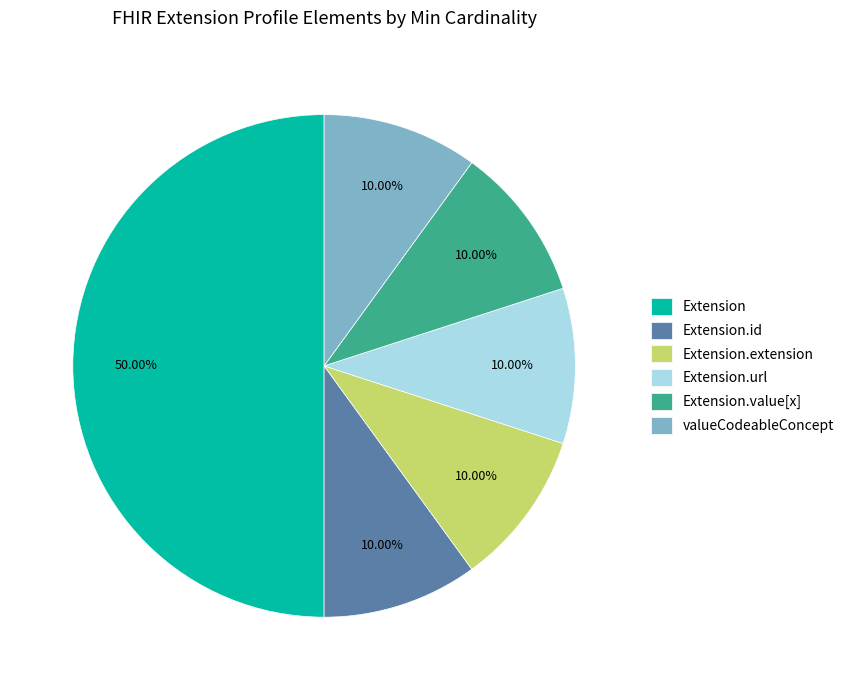

Which category has the biggest portion of the pie?

Extension